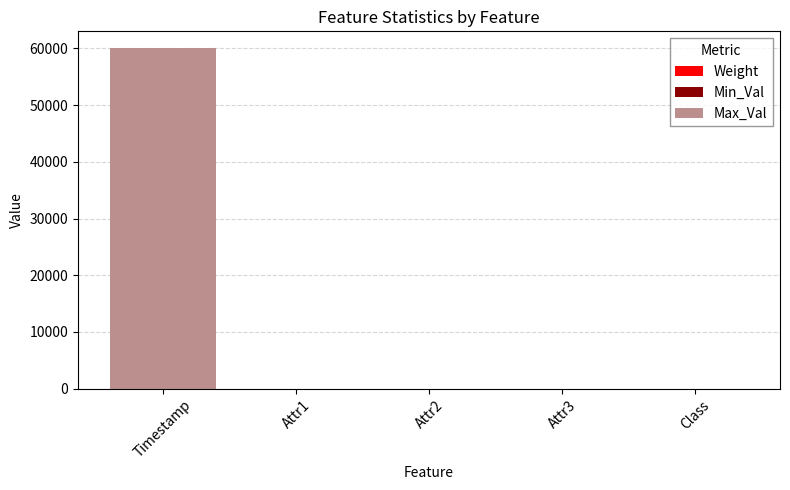

How many data points does each series have?

5